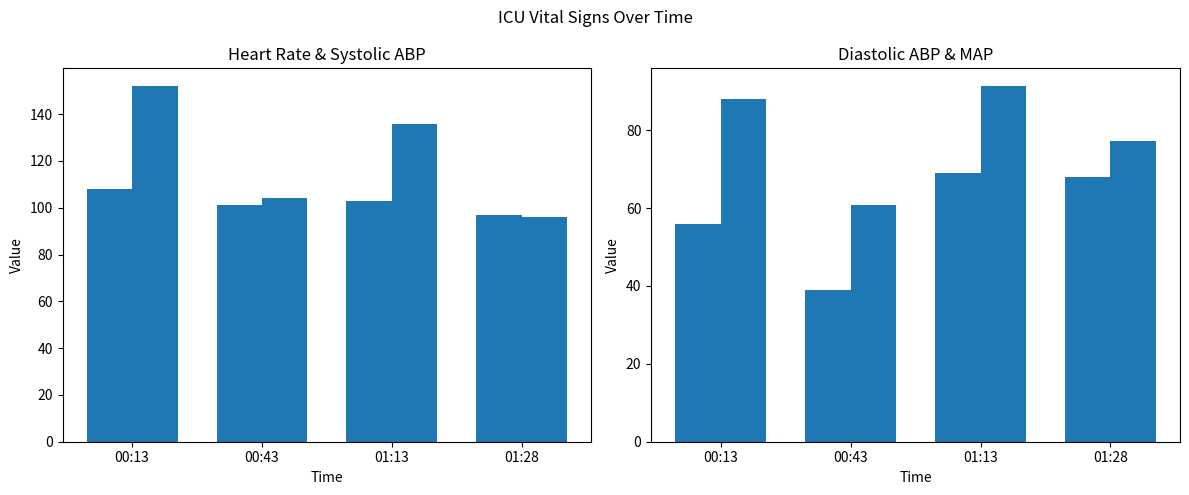

What is the total value across all series at 01:28?

338.3